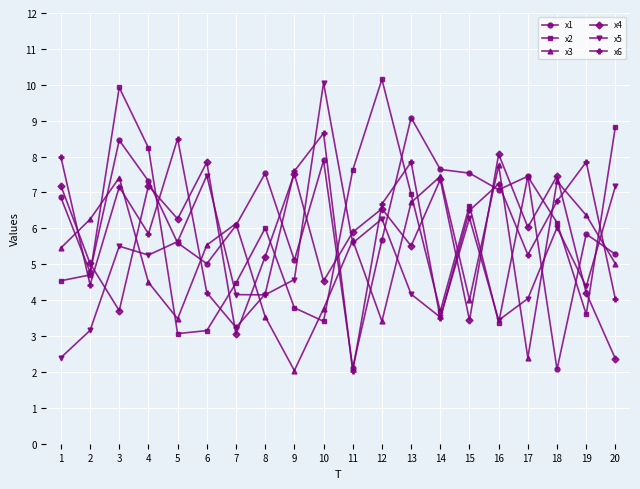

What is the average value of the x2 series?

5.8